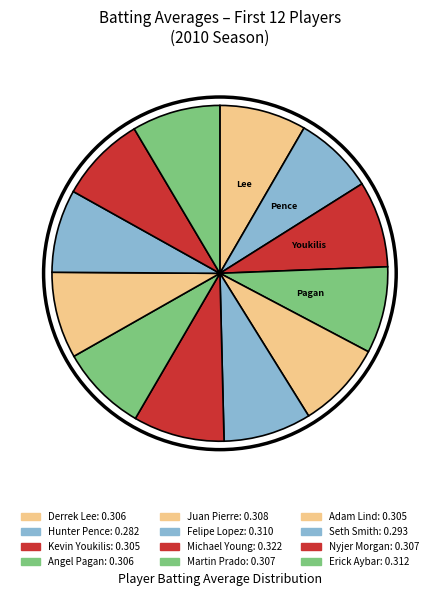

Does any single category account for the majority?

No